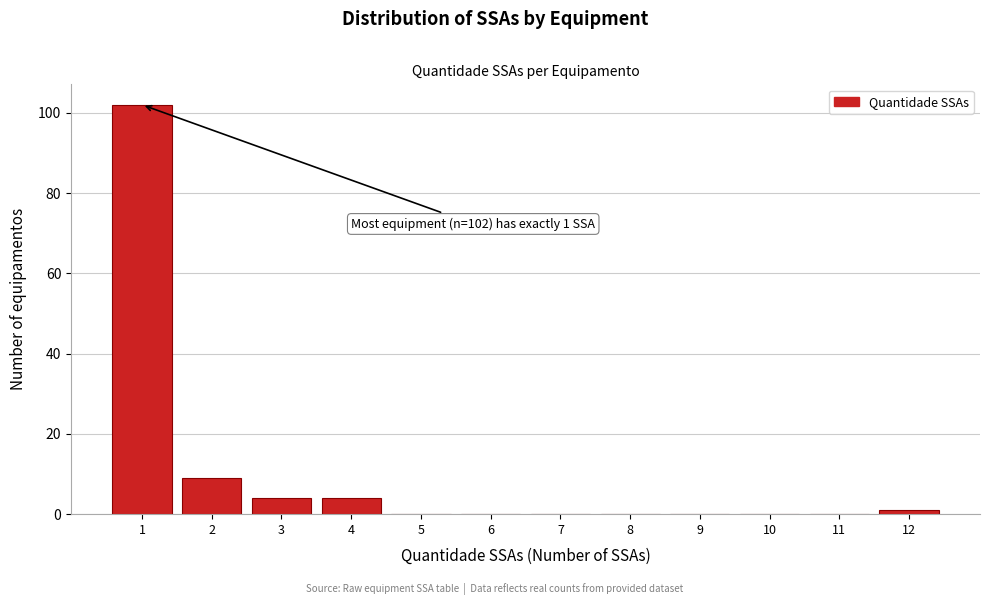

Reading left to right, transcribe all the data shown in this chart.

1=102	2=9	3=4	4=4	5=0	6=0	7=0	8=0	9=0	10=0	11=0	12=1